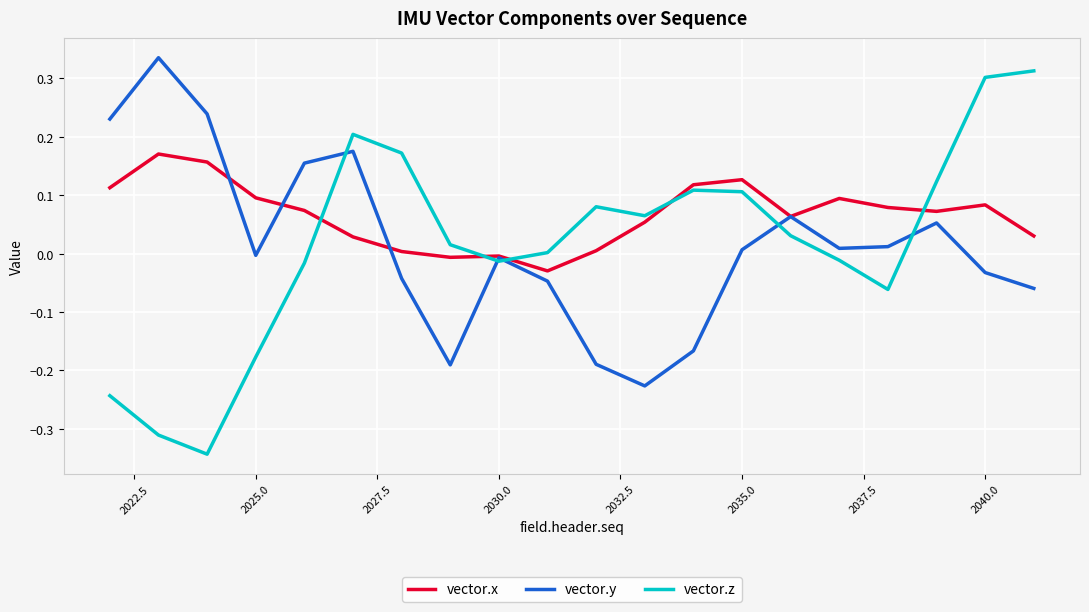

Which series has the largest total across all categories?

vector.x